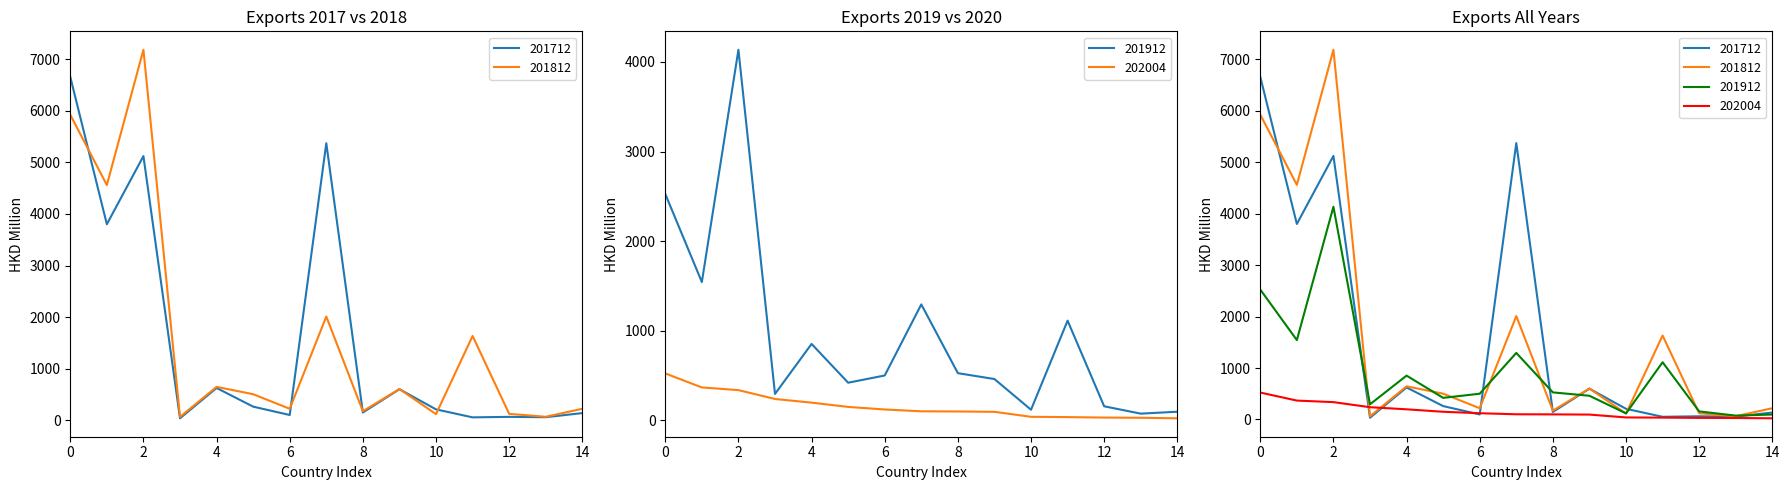

How many values in the 201912 series are below 501?

7